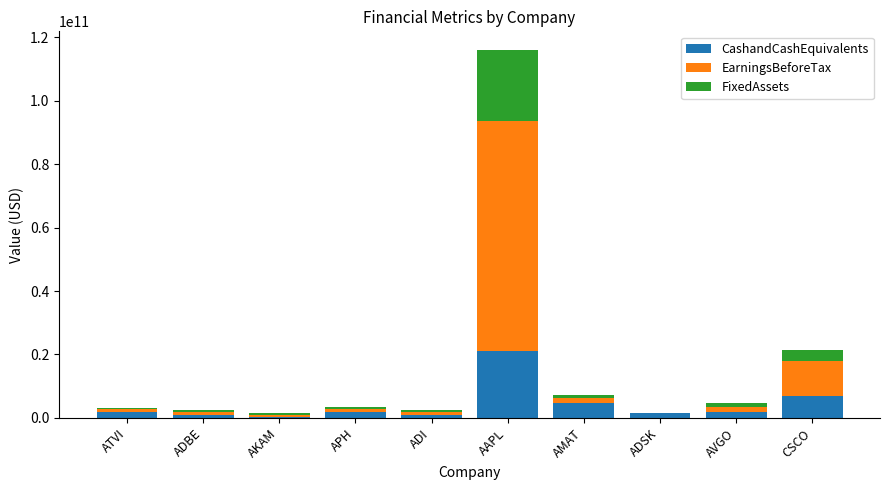

How many series are shown in this chart?

3